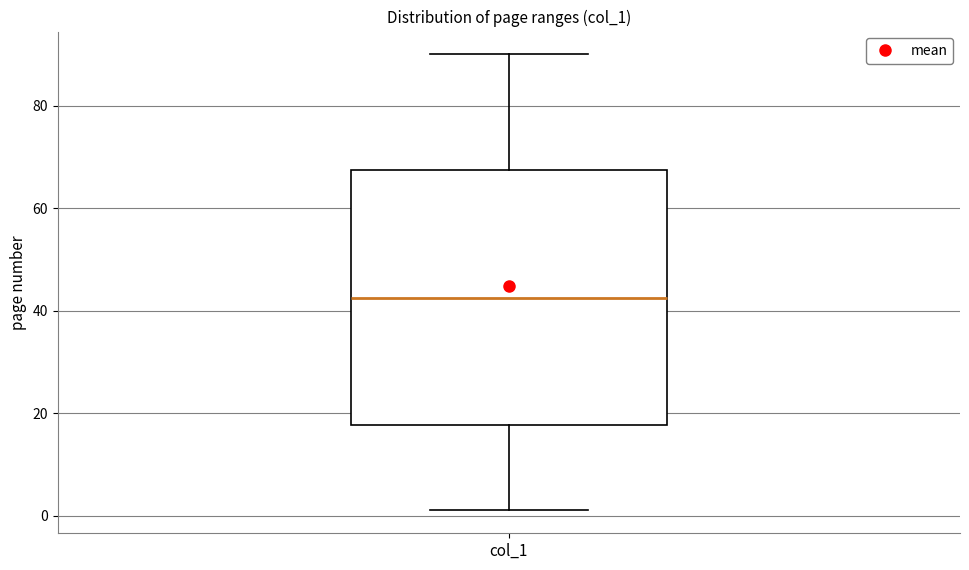

Transcribe this box plot: give where the median line is, the range the box spans, and where the two whiskers end, as read against the y-axis. The values are not printed on the chart, so give them approximately, as read against the axis.

median 42, box 18 to 68, whiskers 2 to 90